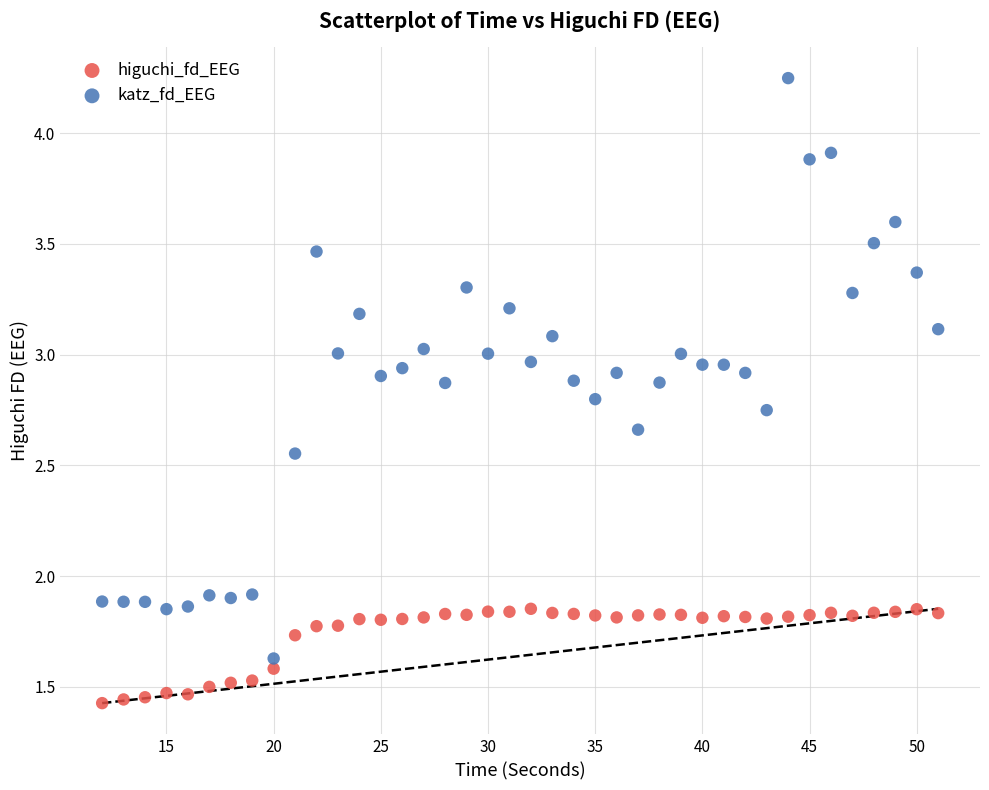

Which series contains the lowest Y value?

higuchi_fd_EEG